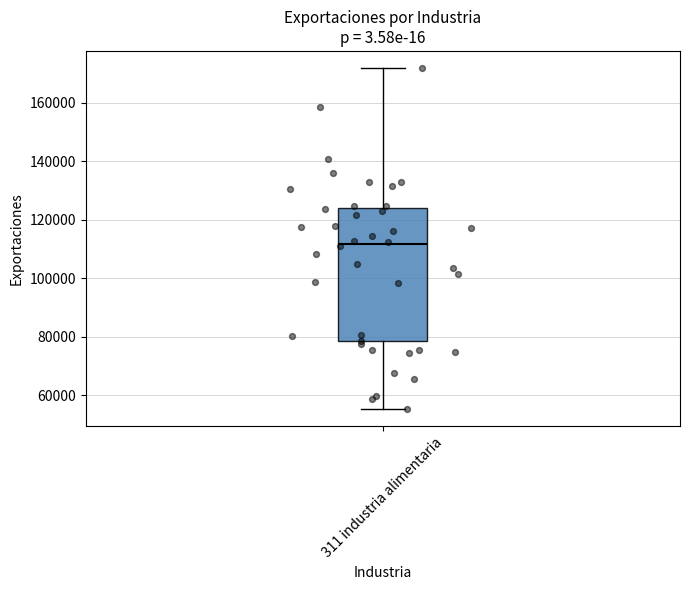

Read this box plot against the y-axis: the position of the median line, the range covered by the box, and the ends of both whiskers. The values are not printed on the chart, so give them approximately, as read against the axis.

median 112000, box 78000 to 124000, whiskers 56000 to 172000